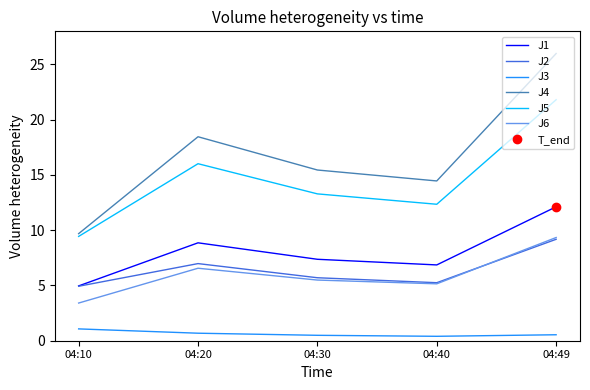

What is the difference between the highest and lowest values at 04:20?

17.8